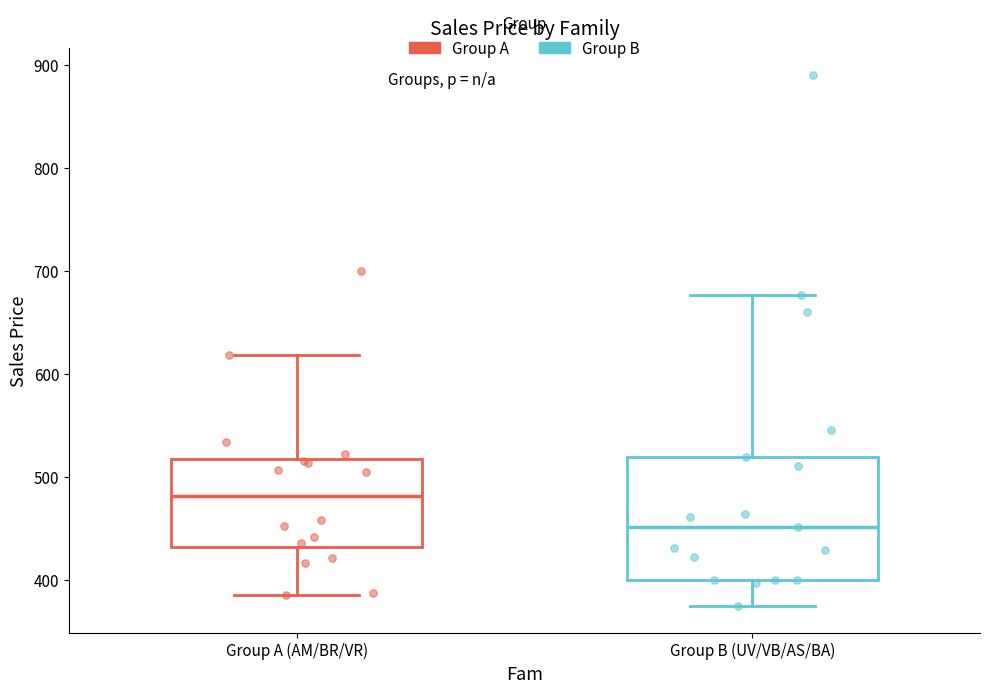

Where does the median line of the box for Group A (AM/BR/VR) sit on the y-axis? The values are not printed on the chart, so give them approximately, as read against the axis.

480